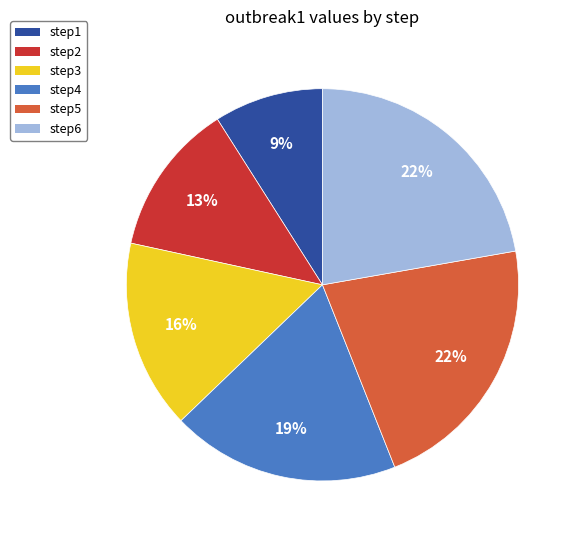

What is the smallest slice in the pie chart?

step1